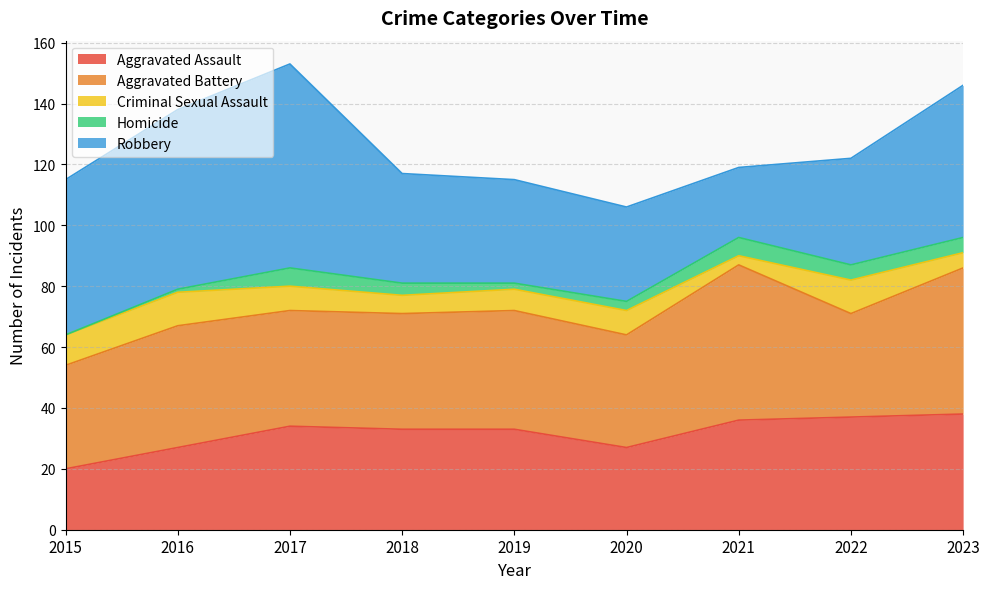

Between 2015 and 2023, which is larger?

2023